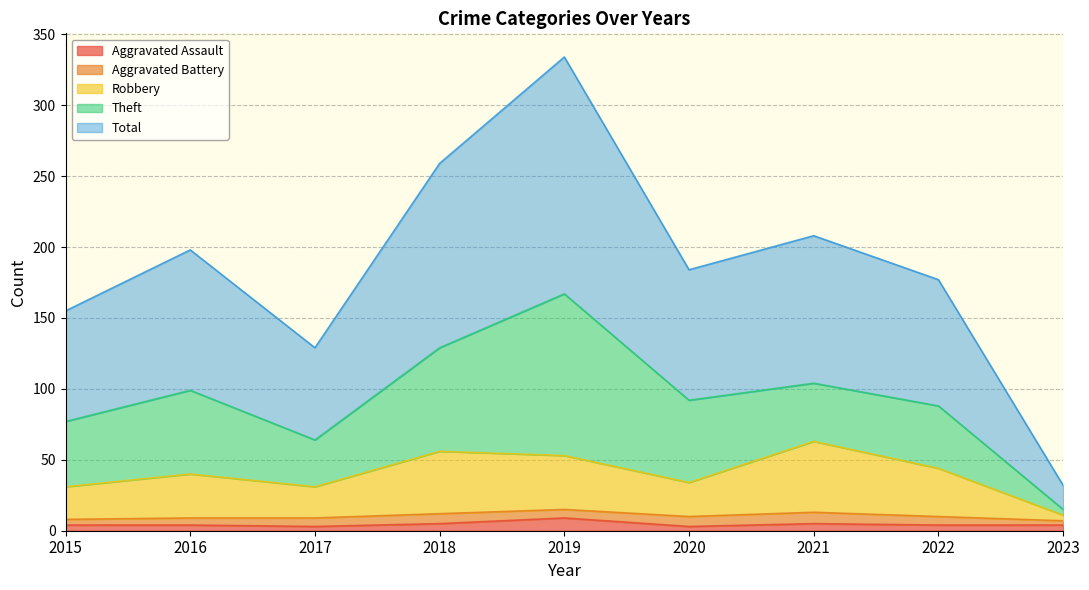

The Total series shows 244 at 2022. True or false?

False